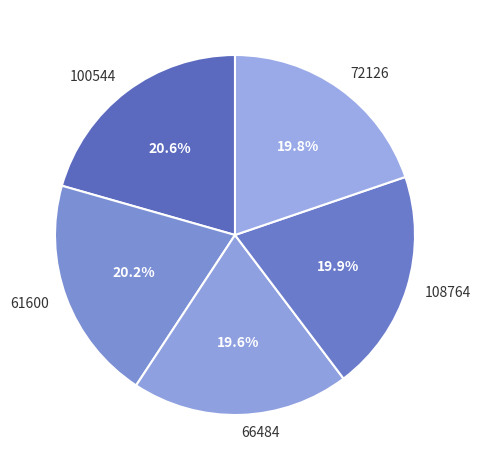

What is the ratio of the value at 72126 to the value at 61600?

1.0